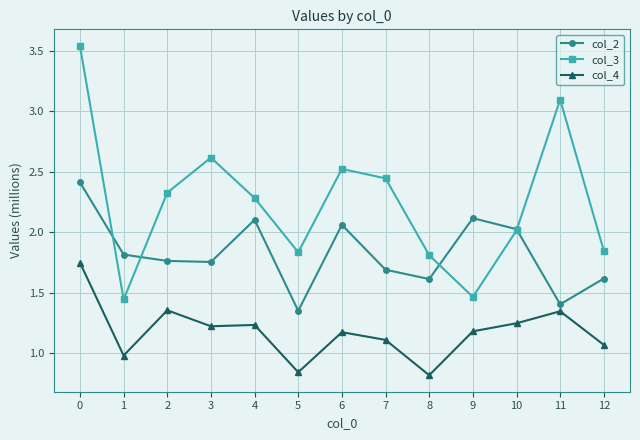

True or false: col_4 has more than 1 interior local peaks.

True